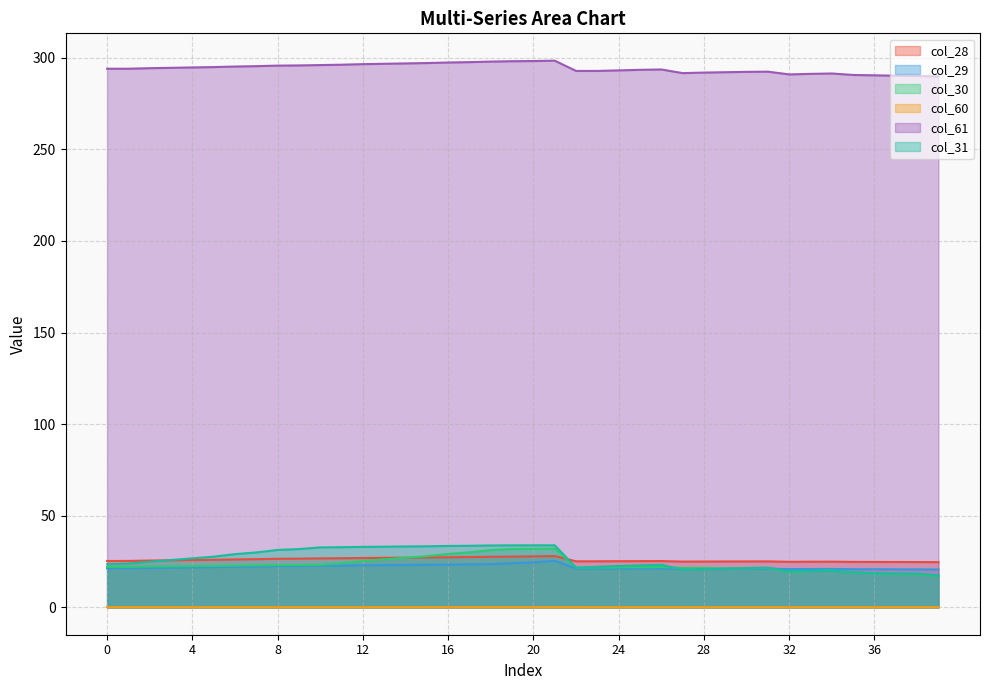

Which label corresponds to the largest value in the chart?

21